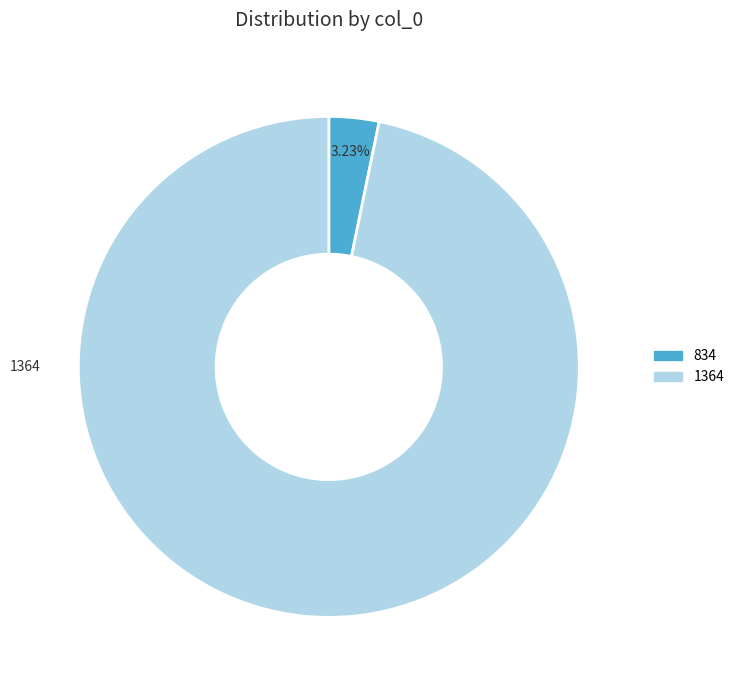

To the nearest percent, what portion does 1364 represent?

97%